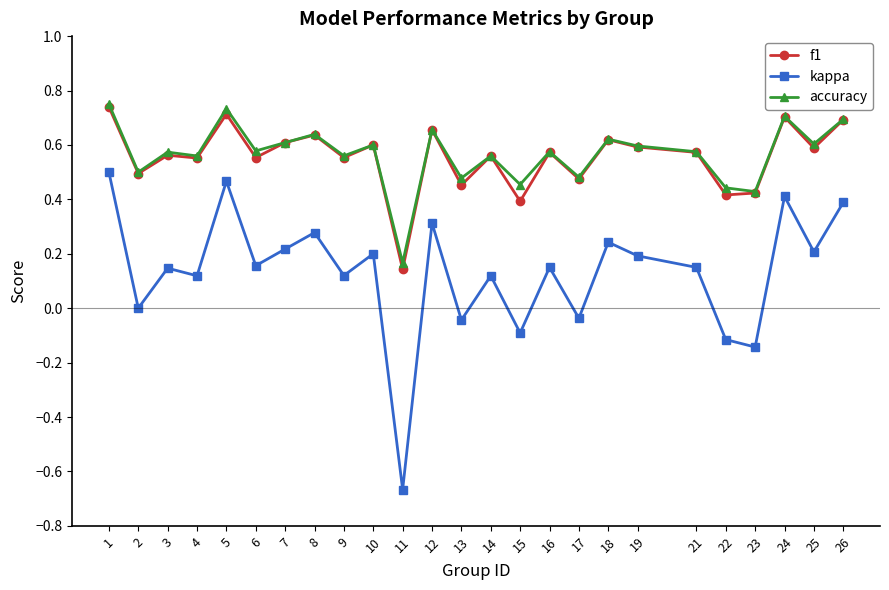

What is the total value across all series at 9?

1.2